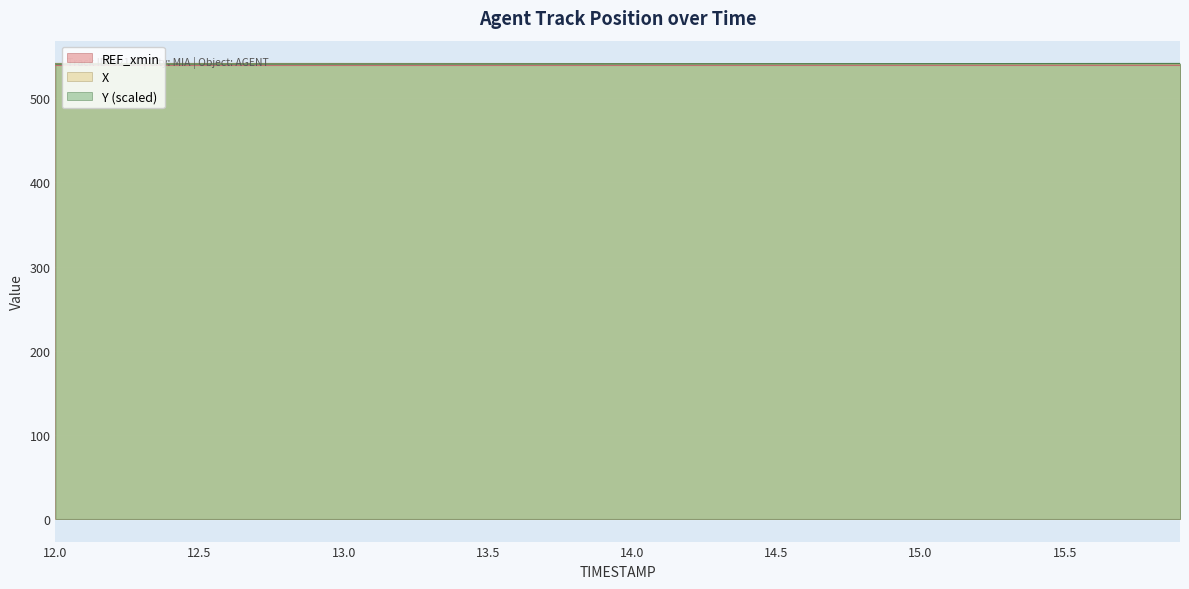

True or false: X has a value of 167.8 at 14.5.

False